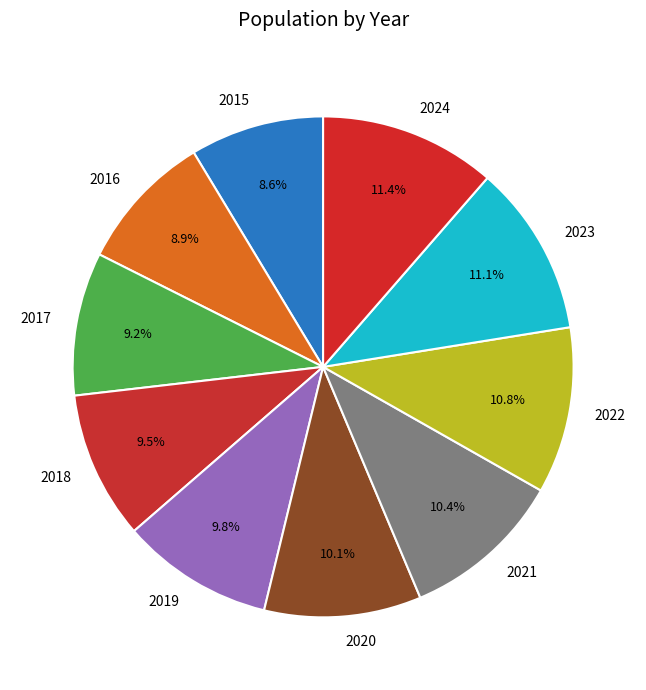

Approximately how many times larger is the value at 2023 compared to 2016?

1.2